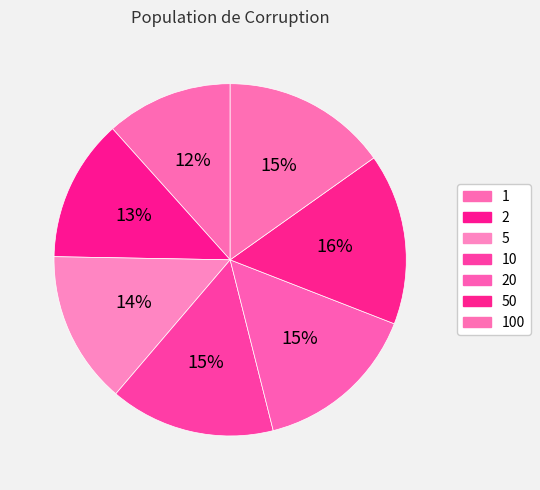

Which has a higher value, 20 or 50?

50